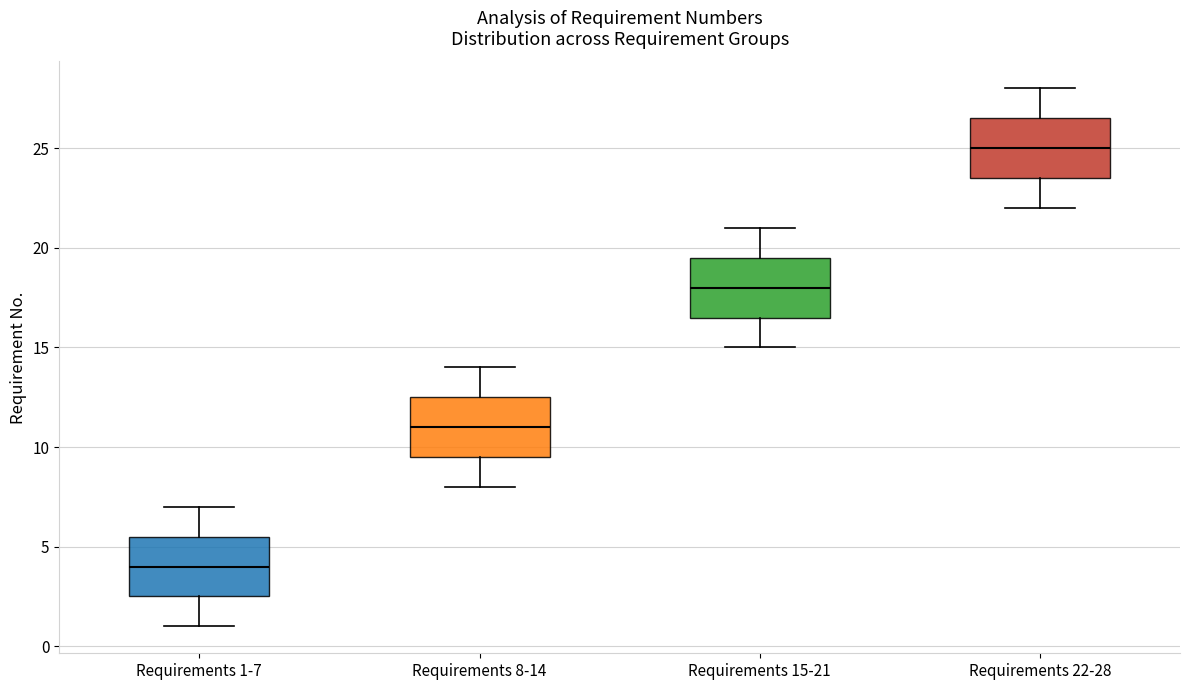

Where does the upper whisker of the box for Requirements 15-21 end on the y-axis? The values are not printed on the chart, so give them approximately, as read against the axis.

21.0